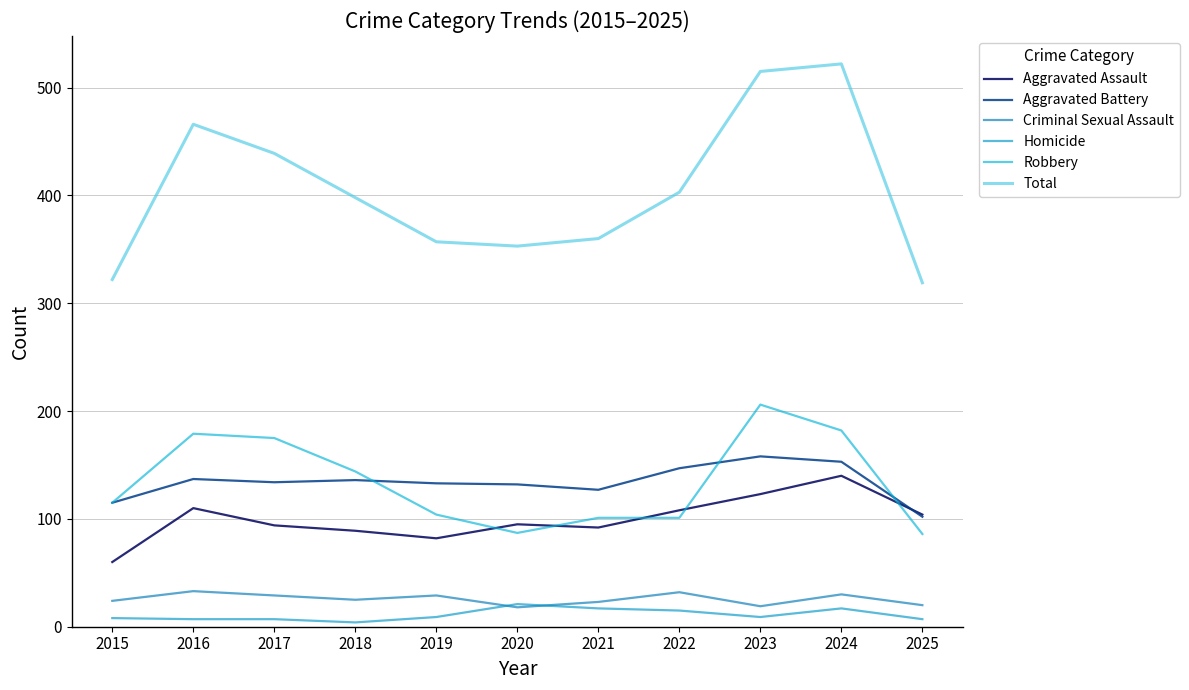

At which category is the sum across all series the highest?

2024